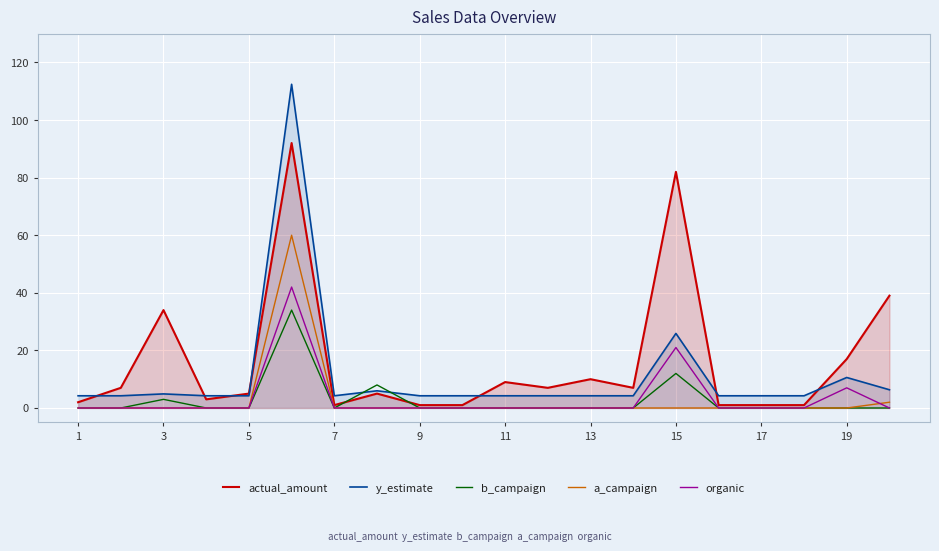

The value of organic at 9 is 0.0. True or false?

True